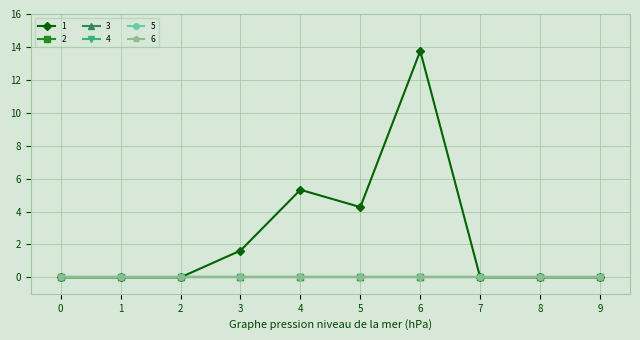

Does the chart have visible grid lines?

Yes